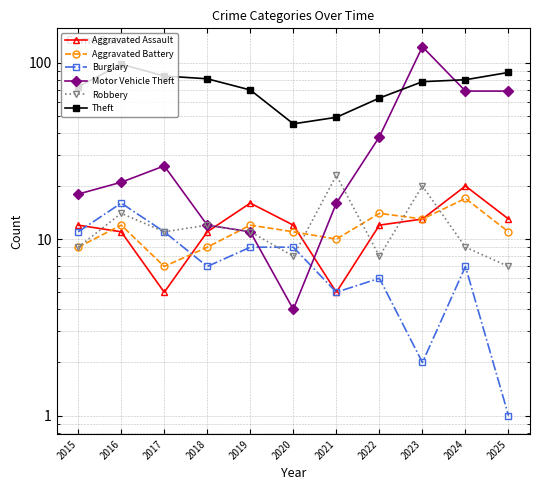

Reading left to right, what are all the values shown in this chart?

Aggravated Assault: 2015=12	2016=11	2017=5	2018=11	2019=16	2020=12	2021=5	2022=12	2023=13	2024=20	2025=13
Aggravated Battery: 2015=9	2016=12	2017=7	2018=9	2019=12	2020=11	2021=10	2022=14	2023=13	2024=17	2025=11
Burglary: 2015=11	2016=16	2017=11	2018=7	2019=9	2020=9	2021=5	2022=6	2023=2	2024=7	2025=1
Motor Vehicle Theft: 2015=18	2016=21	2017=26	2018=12	2019=11	2020=4	2021=16	2022=38	2023=123	2024=69	2025=69
Robbery: 2015=9	2016=14	2017=11	2018=12	2019=11	2020=8	2021=23	2022=8	2023=20	2024=9	2025=7
Theft: 2015=73	2016=98	2017=84	2018=81	2019=70	2020=45	2021=49	2022=63	2023=78	2024=80	2025=88